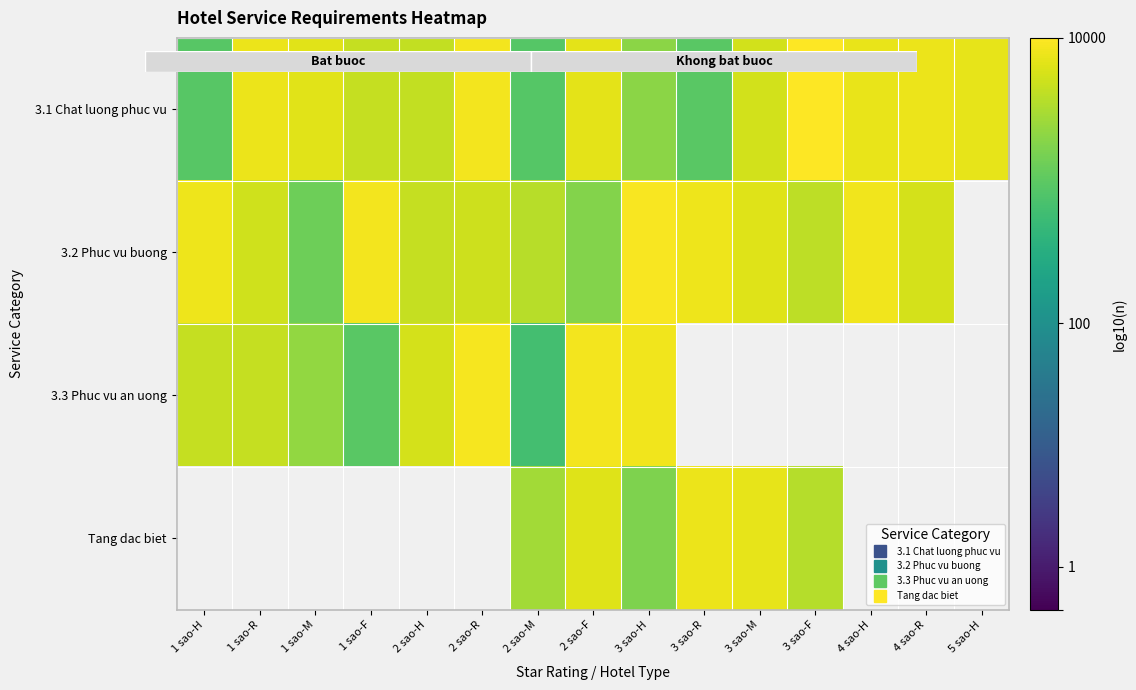

At how many categories does at least one series exceed 2?

15